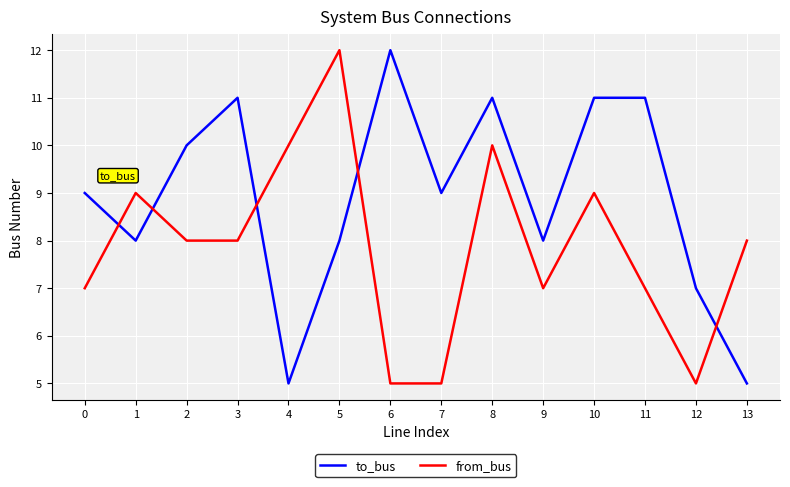

Reading left to right, extract all data points from this chart.

to_bus: 9	8	10	11	5	8	12	9	11	8	11	11	7	5
from_bus: 7	9	8	8	10	12	5	5	10	7	9	7	5	8